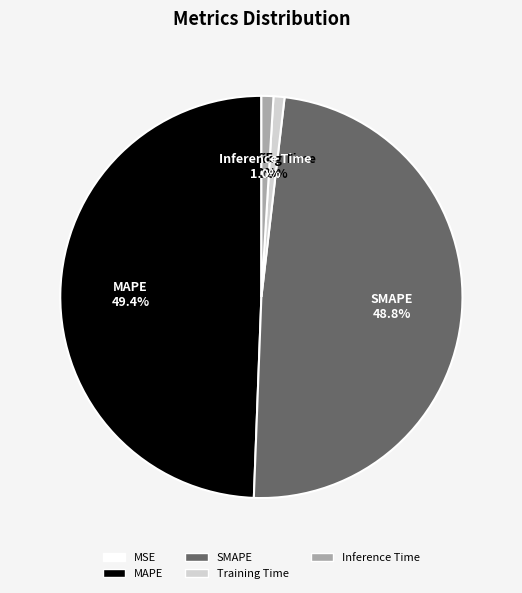

Does any single category account for the majority?

No